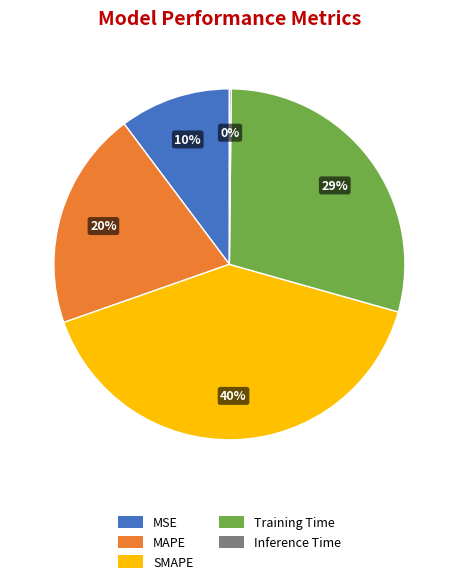

To the nearest percent, what is the combined percentage of MAPE and Training Time?

49%